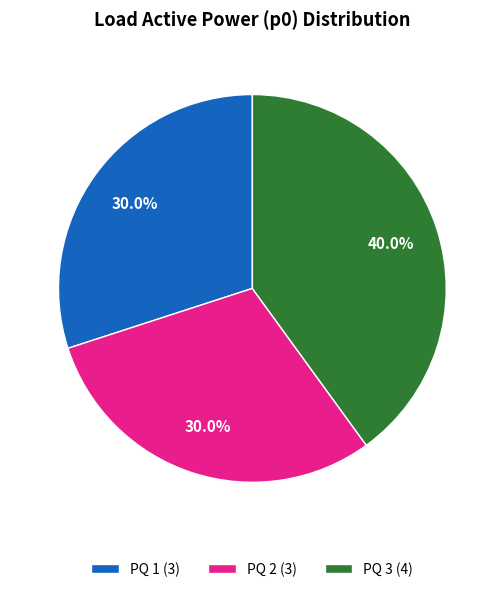

Is the sum of PQ 1 and PQ 2 greater than half?

Yes